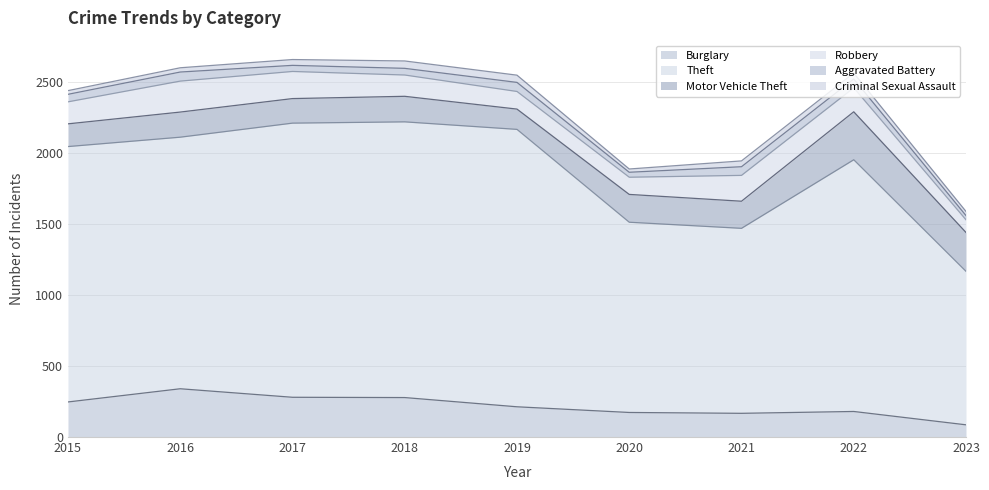

At how many categories does at least one series exceed 1544?

6